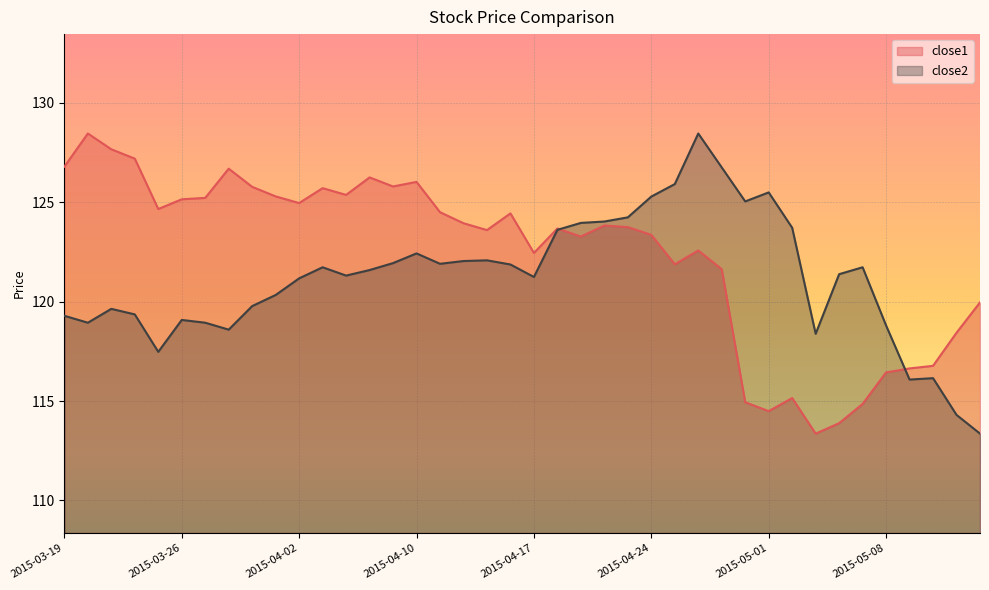

How many interior local valleys does the close1 series have?

10